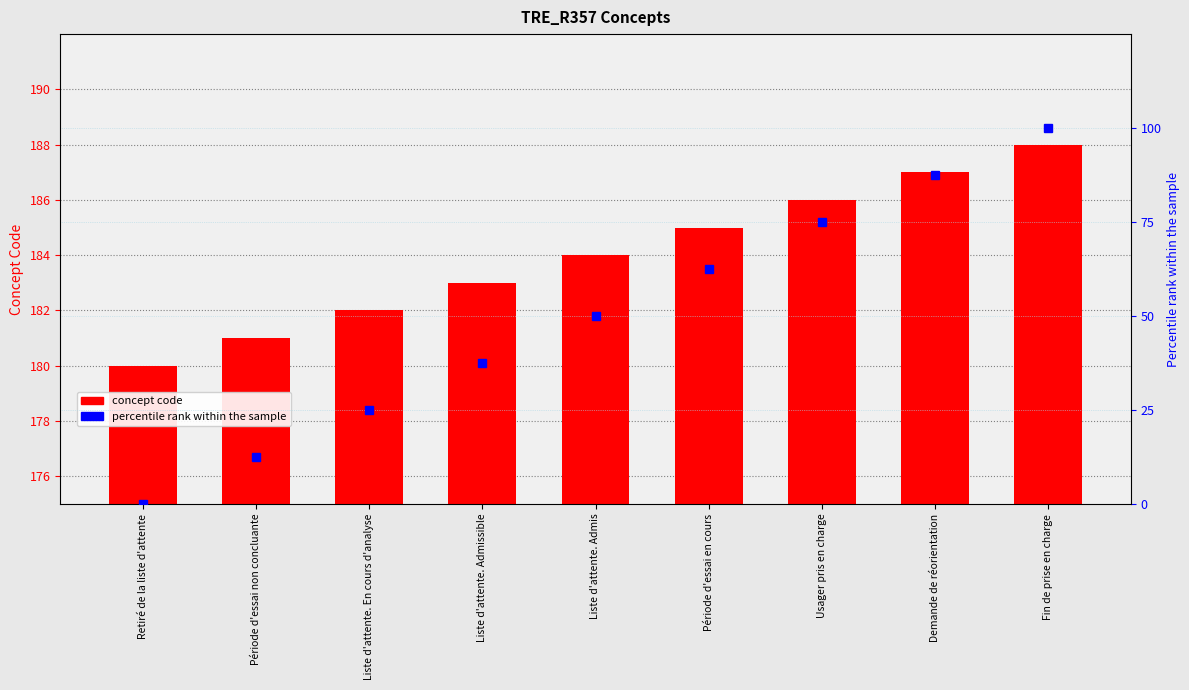

Rank the series by their average value, from lowest to highest.

Percentile rank, Concept Code